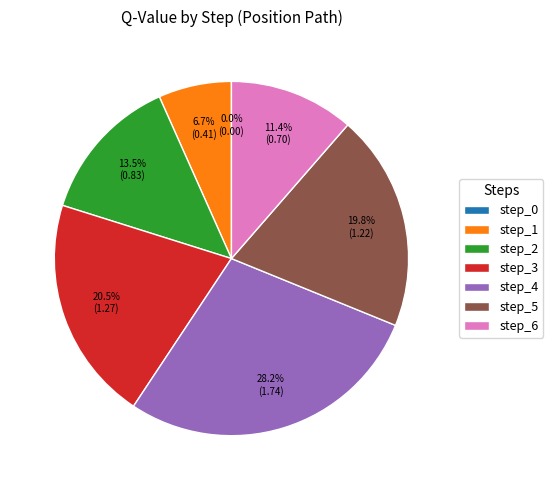

Does step_5 represent more than half of the total?

No